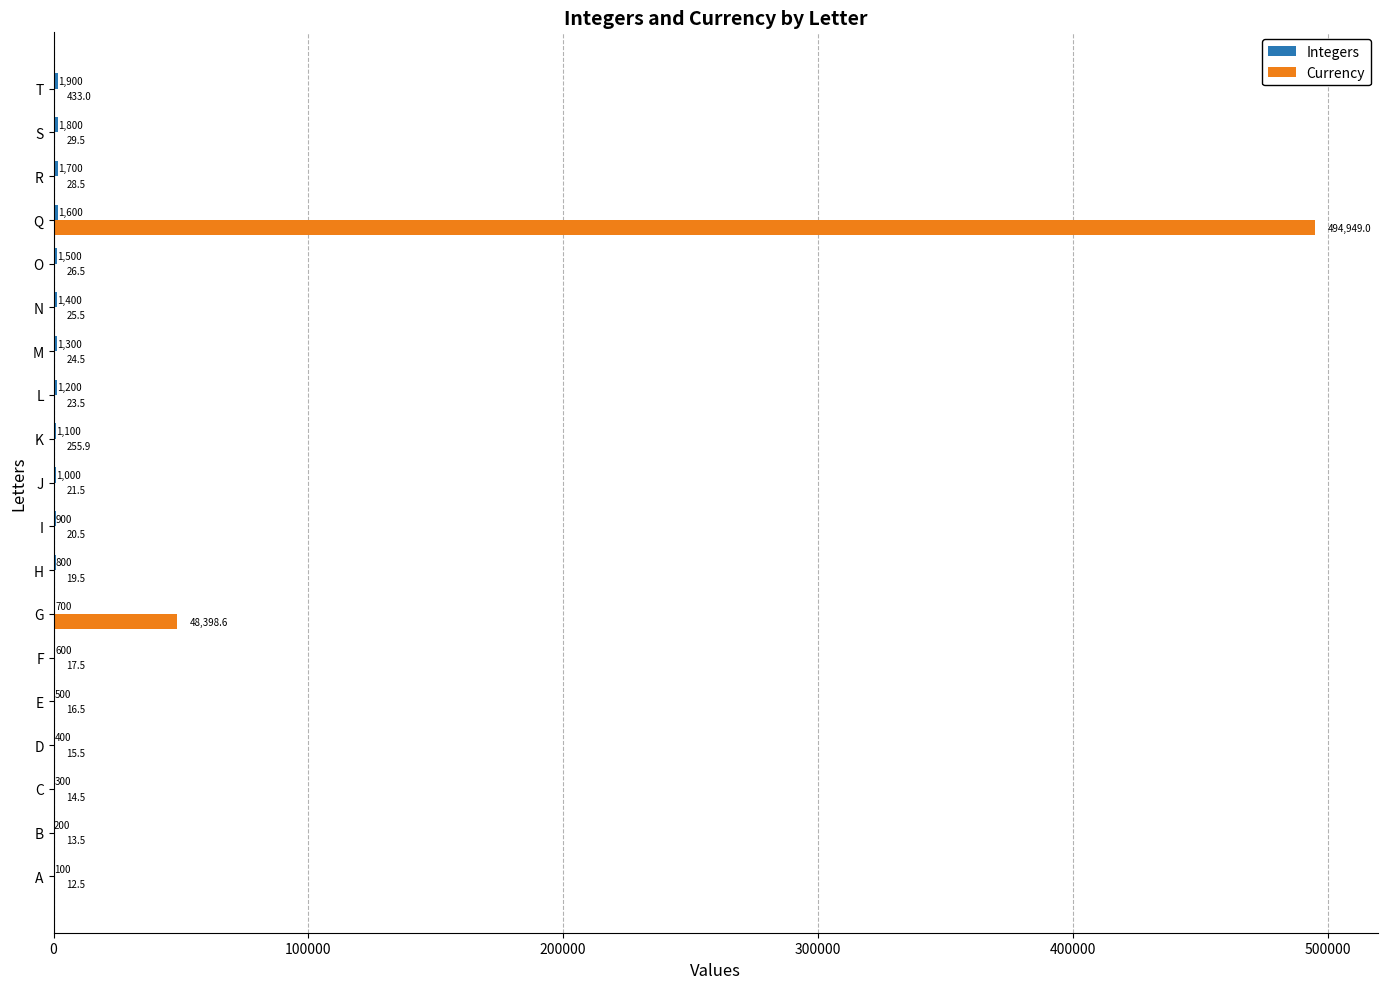

Which category has the highest value in the Currency series?

Q